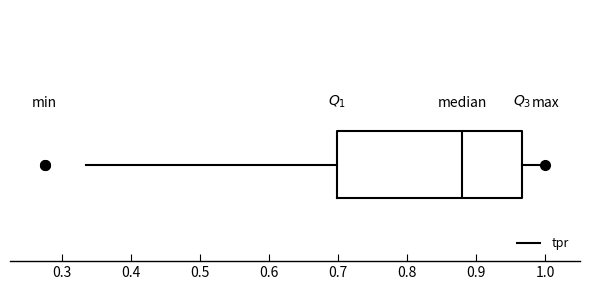

Where is the right edge of the box on the x-axis? The values are not printed on the chart, so give them approximately, as read against the axis.

0.97